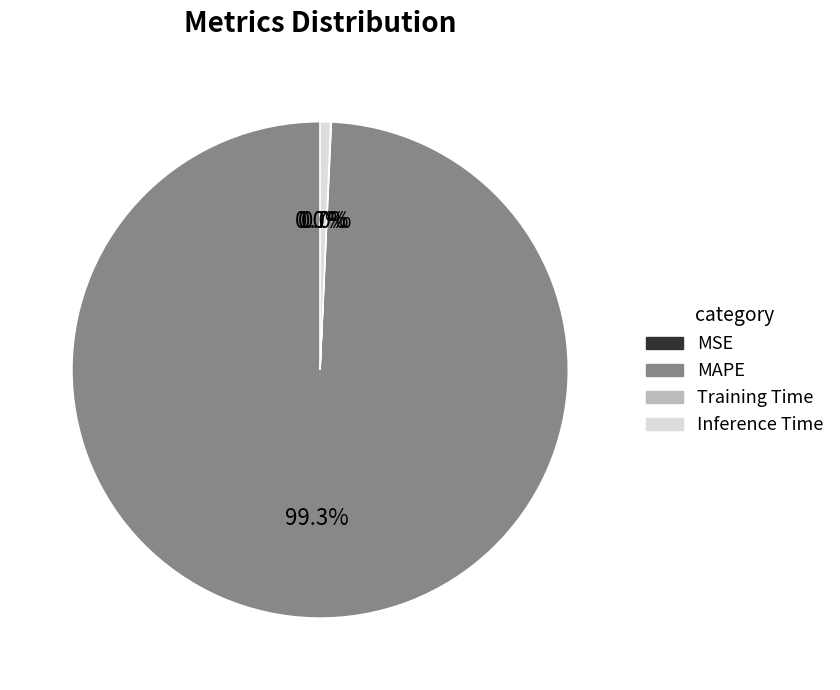

How much of the chart is everything except MAPE?

0.7%